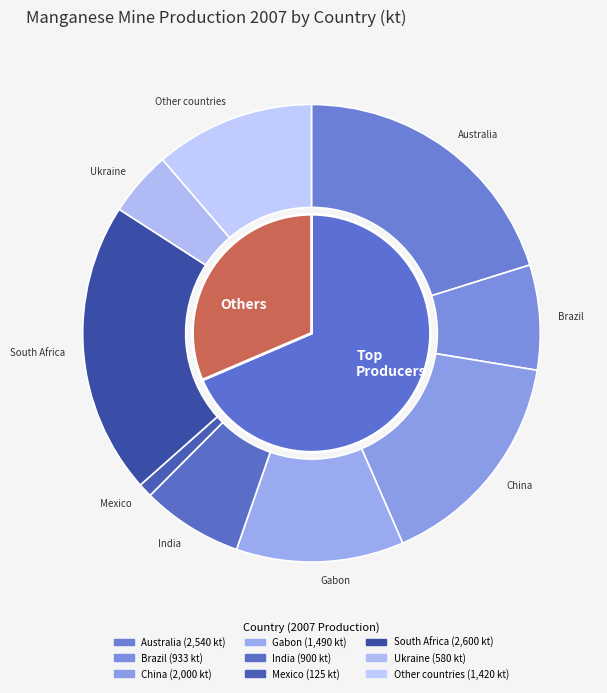

The Mexico slice represents 1% of the pie. True or false?

True